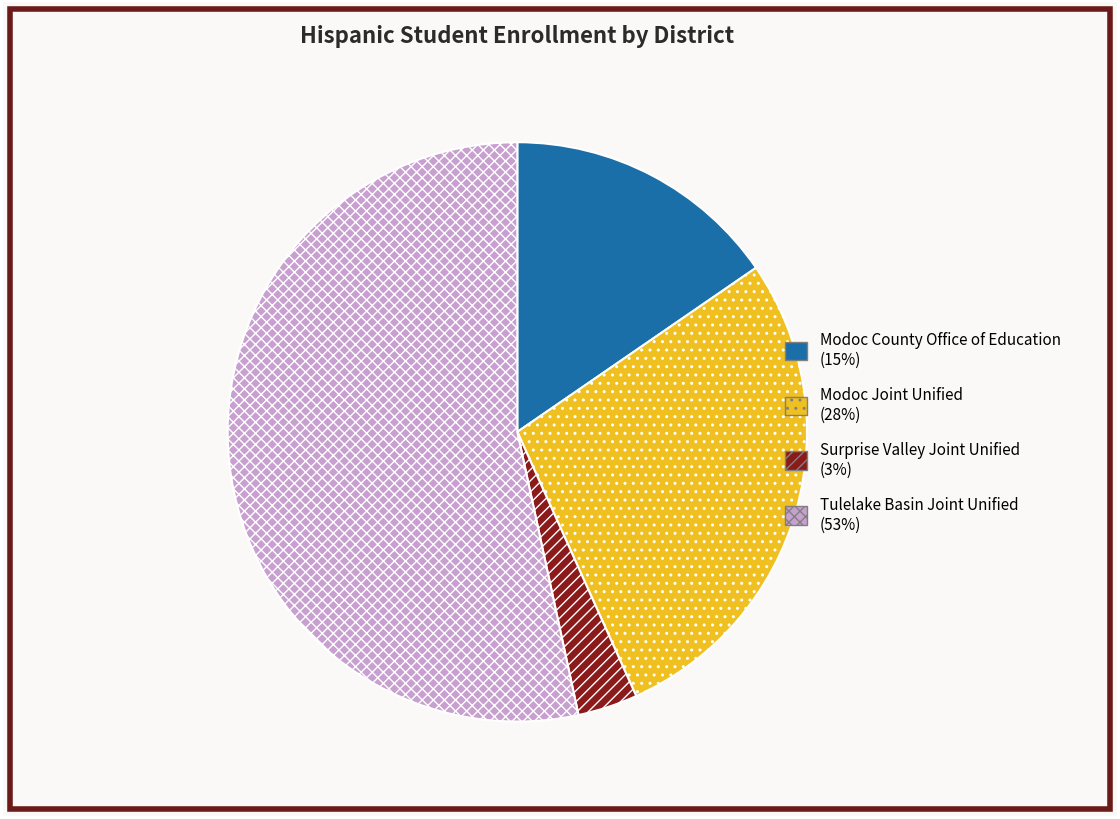

Which slice is the largest?

Tulelake Basin Joint Unified